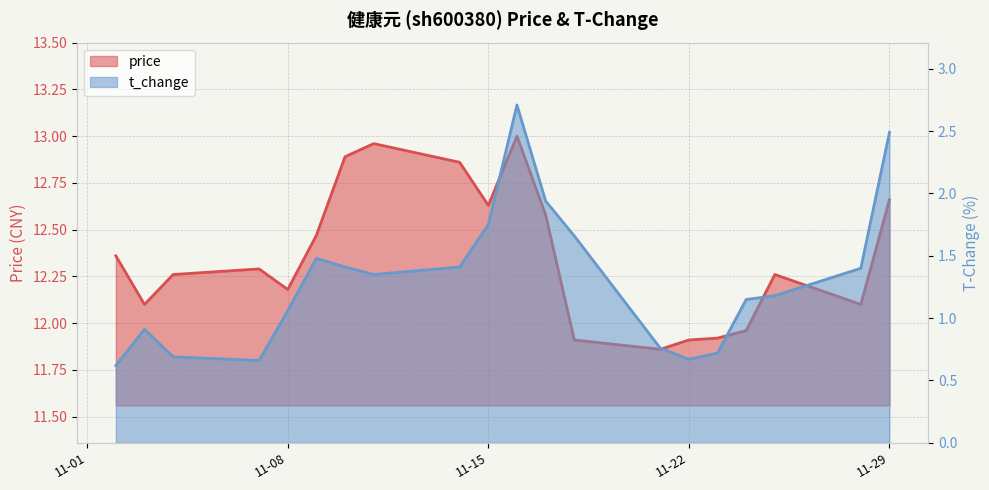

Reading left to right, extract all data points from this chart.

price: 12.4	12.1	12.3	12.3	12.2	12.5	12.9	13.0	12.9	12.6	13.0	12.6	11.9	11.9	11.9	11.9	12.0	12.3	12.1	12.7
t_change: 0.6	0.9	0.7	0.7	1.1	1.5	1.4	1.4	1.4	1.8	2.7	1.9	1.7	0.8	0.7	0.7	1.1	1.2	1.4	2.5